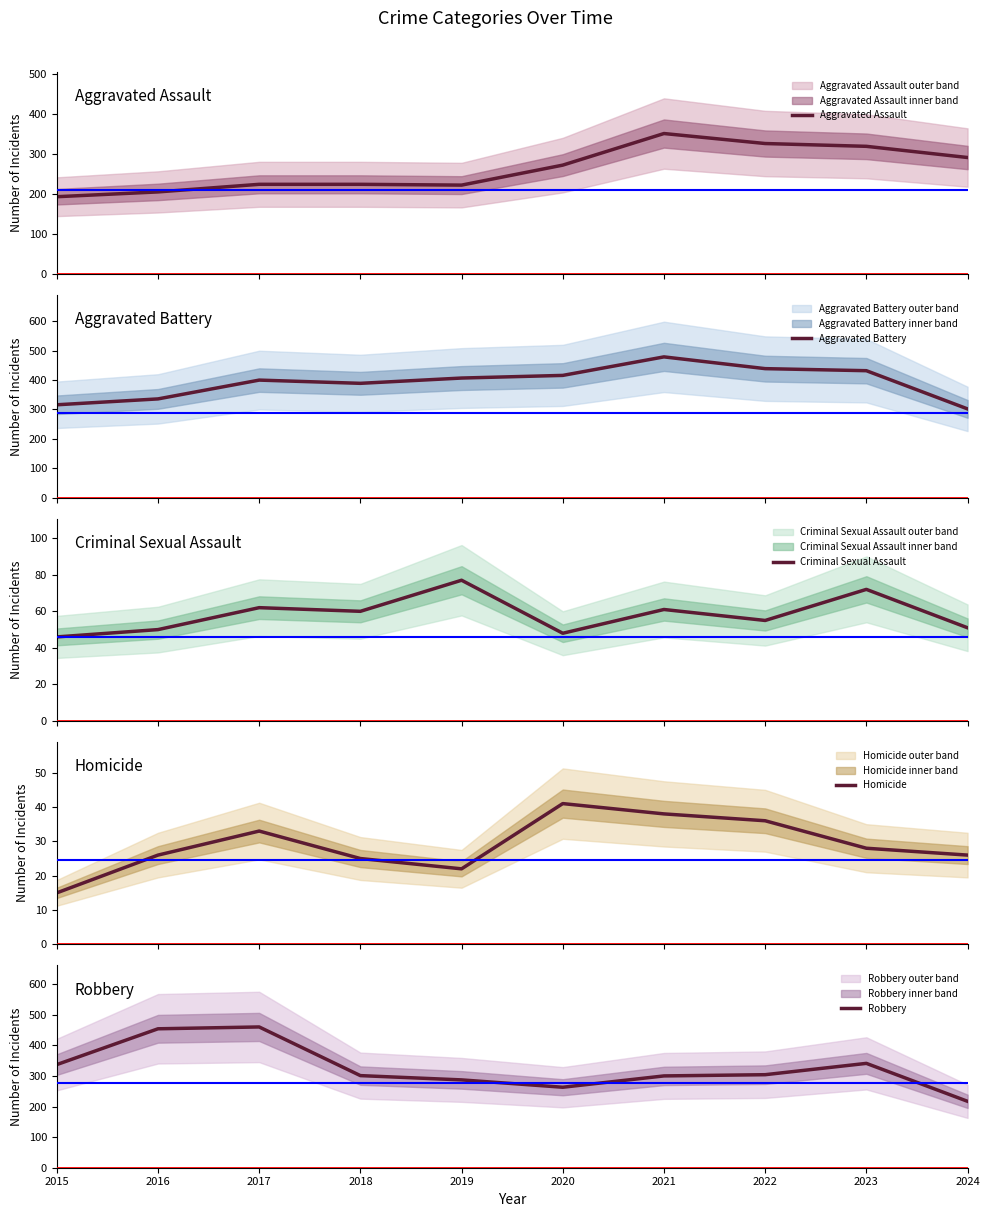

True or false: Homicide and Aggravated Assault cross at least once.

False